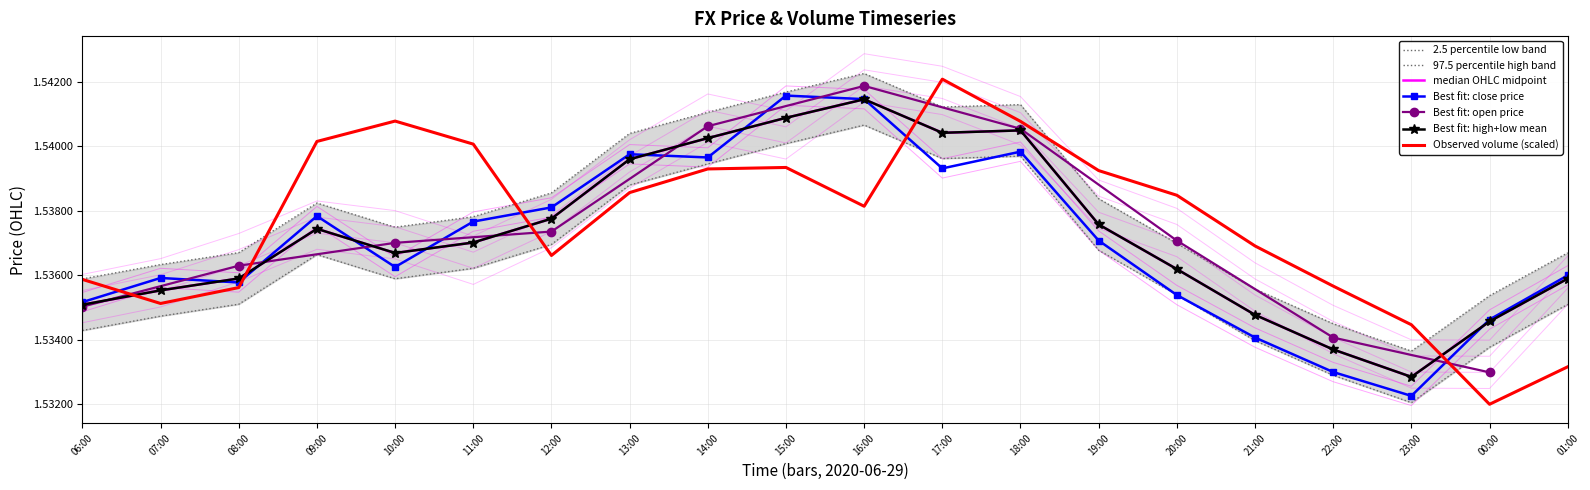

What is the sum of all close values?

30.7